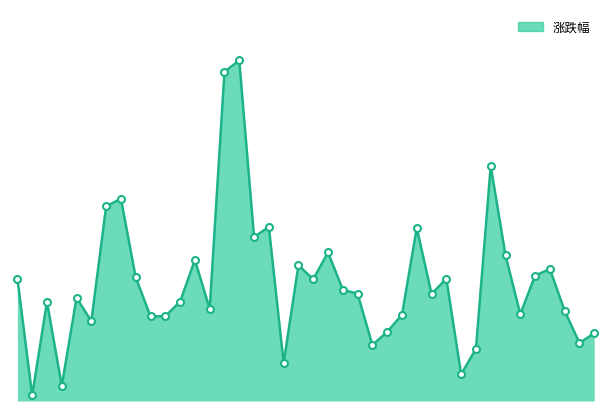

Reading left to right, extract all data points from this chart.

5.4	0.2	4.4	0.7	4.5	3.5	8.6	8.9	5.4	3.7	3.7	4.4	6.2	4.1	14.5	15.0	7.2	7.7	1.7	6.0	5.4	6.5	4.9	4.7	2.5	3.0	3.8	7.6	4.7	5.4	1.2	2.3	10.4	6.4	3.8	5.5	5.8	4.0	2.6	3.0